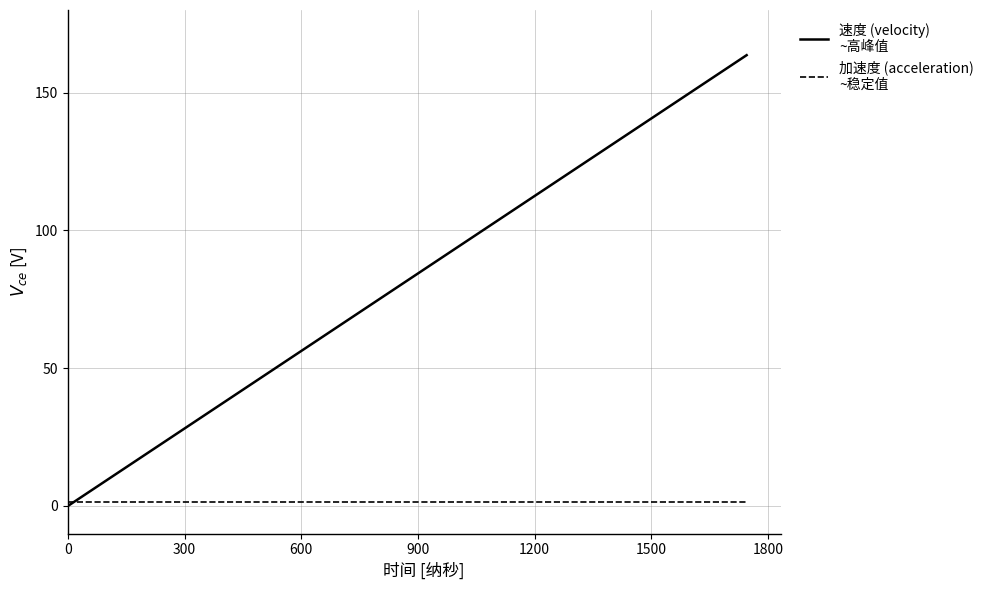

What is the maximum value shown in the chart?

163.6